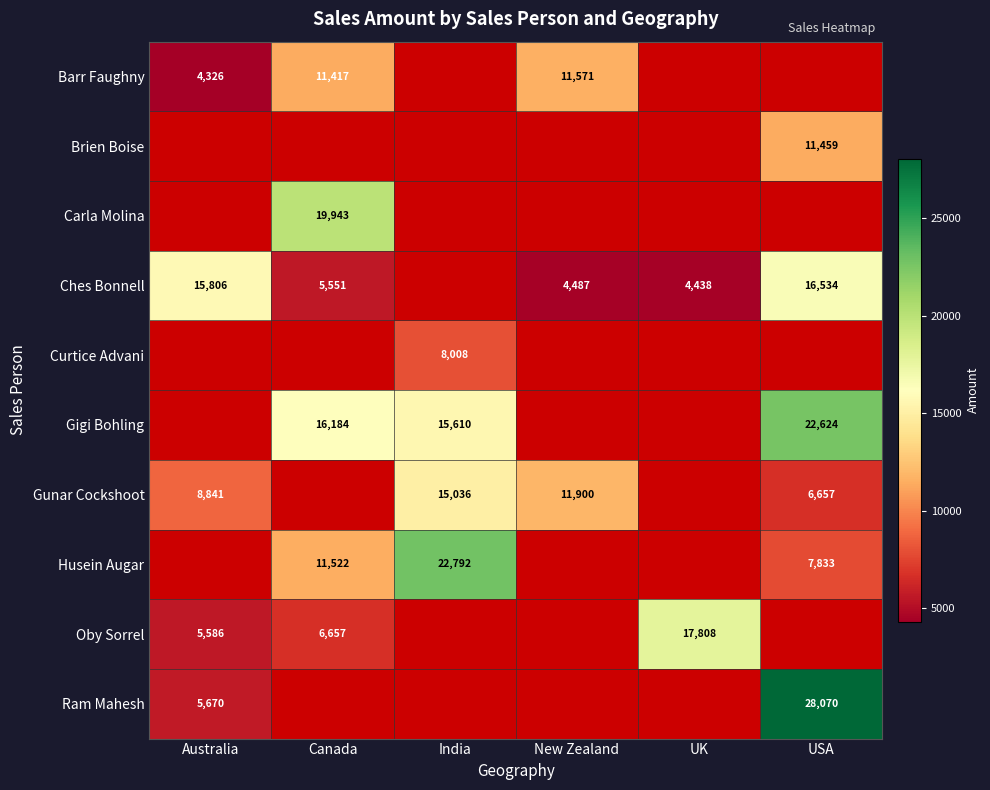

What is the sum of the Gigi Bohling values at USA and Canada?

38808